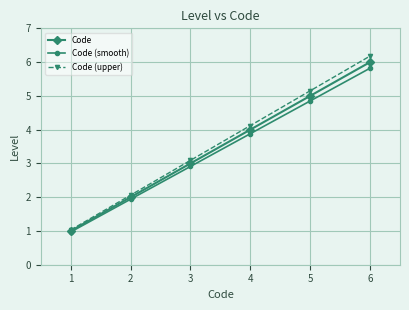

Which series has the largest range (max minus min)?

Code (upper)